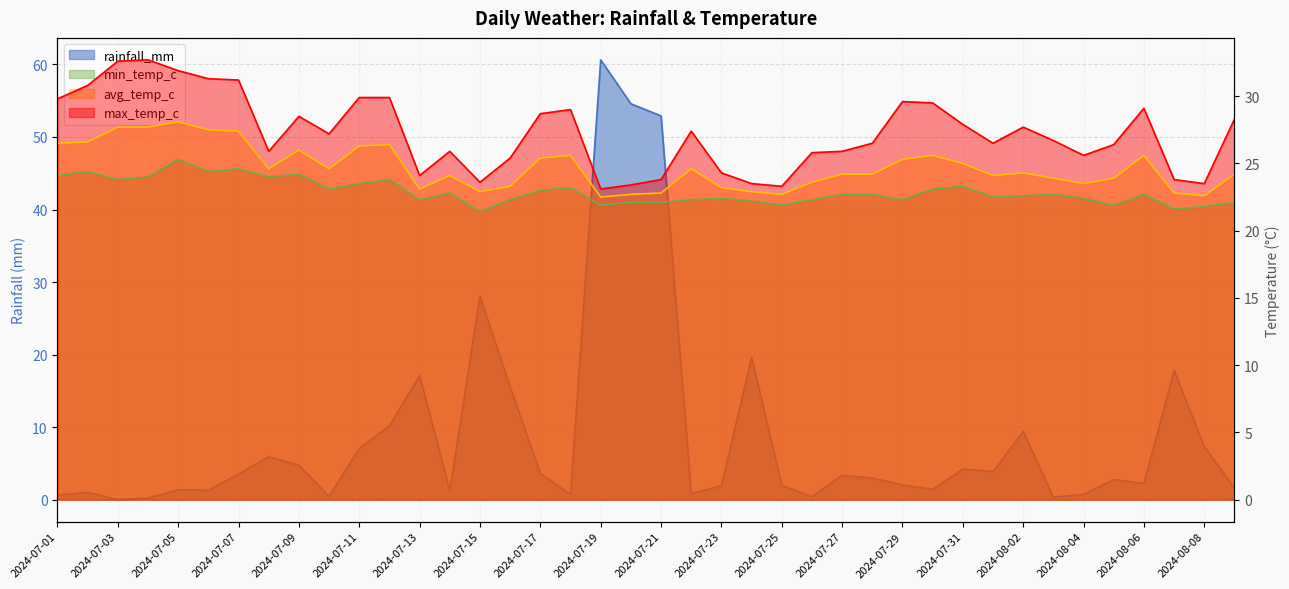

At which label is max_temp_c closest to 27?

2024-07-10